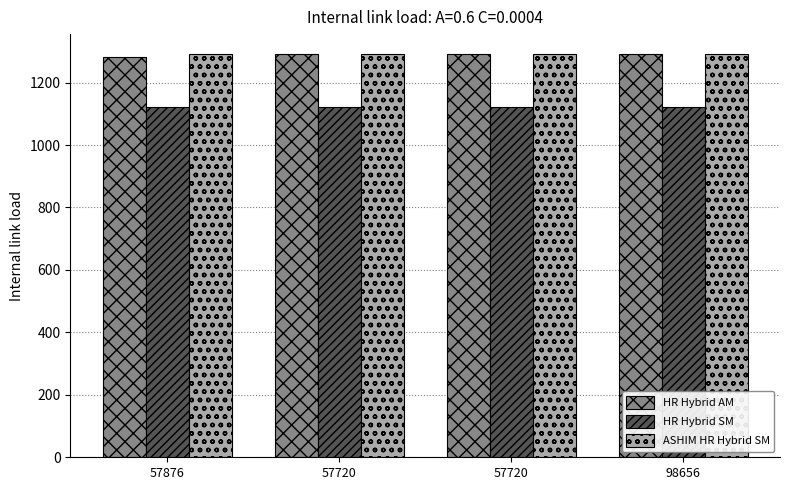

How many distinct data groups are displayed?

3